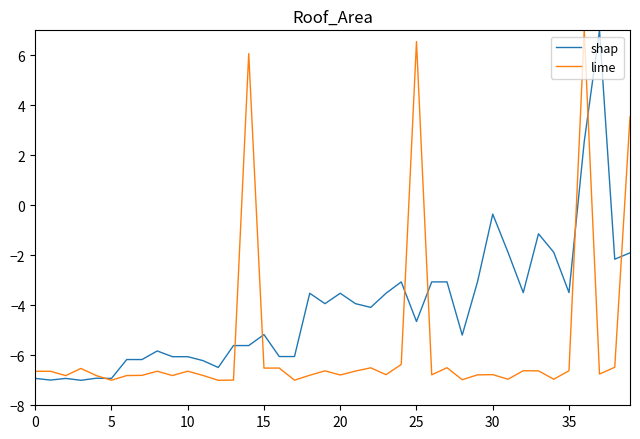

Which series has the largest total across all categories?

shap